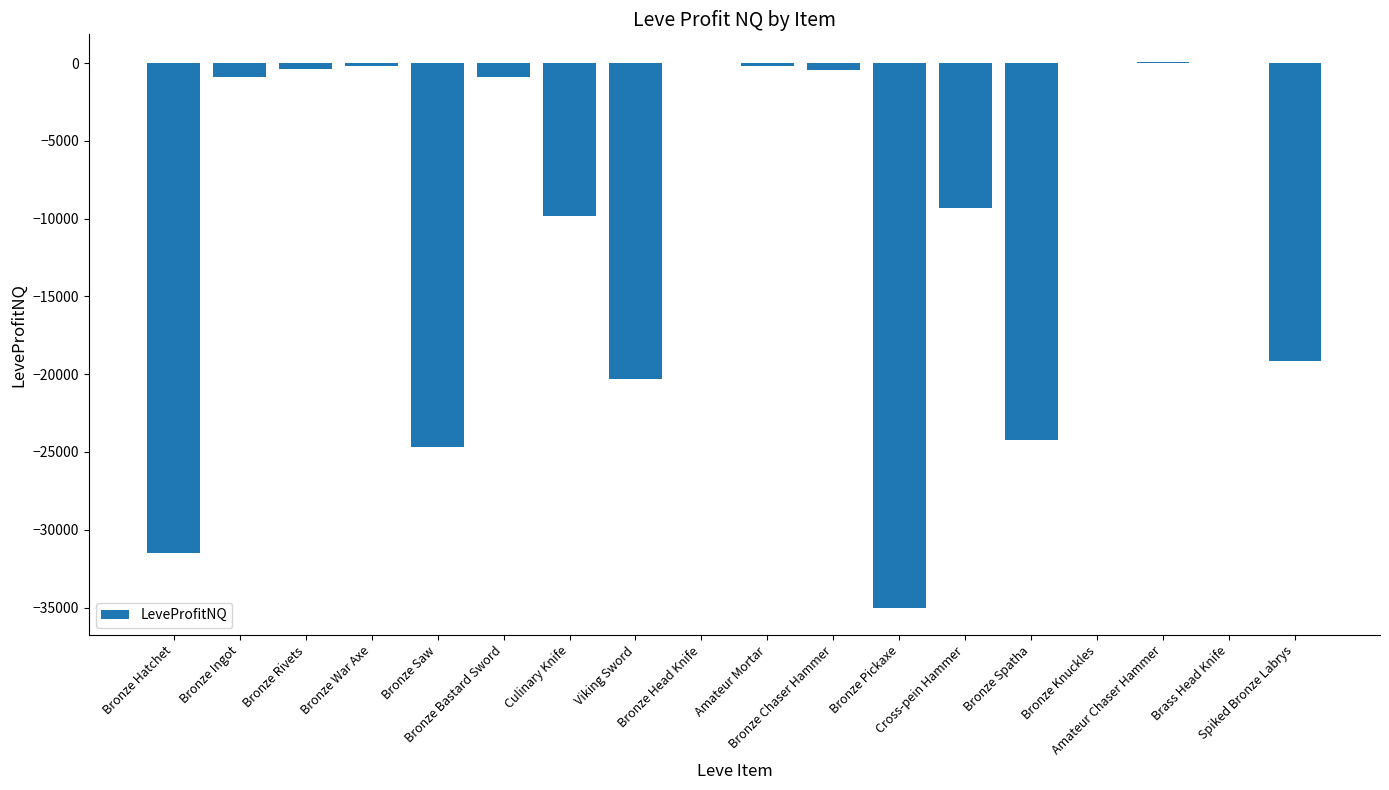

What is the sum of all values?

-177019.1